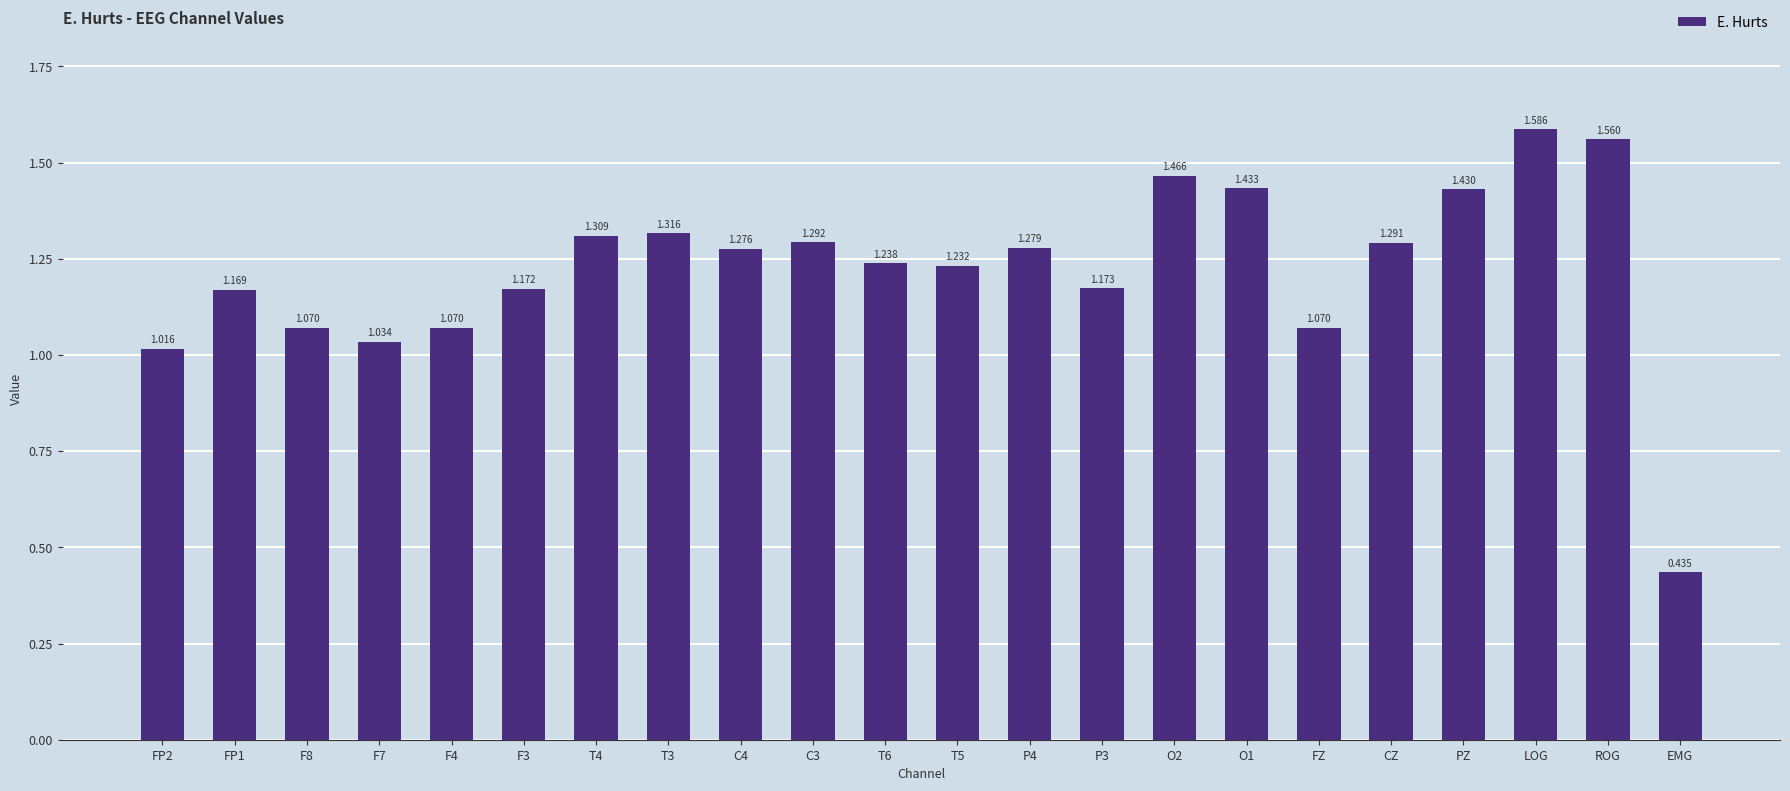

Which label corresponds to the largest value in the chart?

LOG